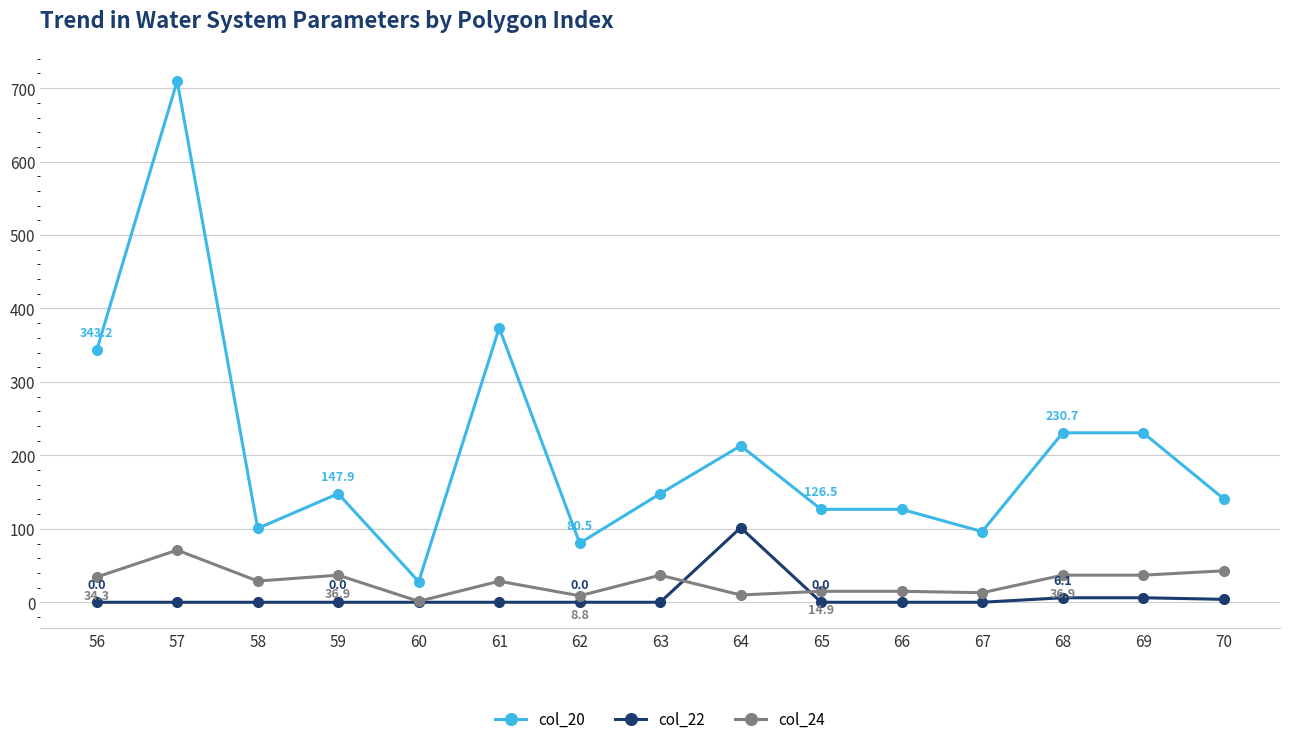

What are all the series names shown in the legend?

col_20, col_22, col_24